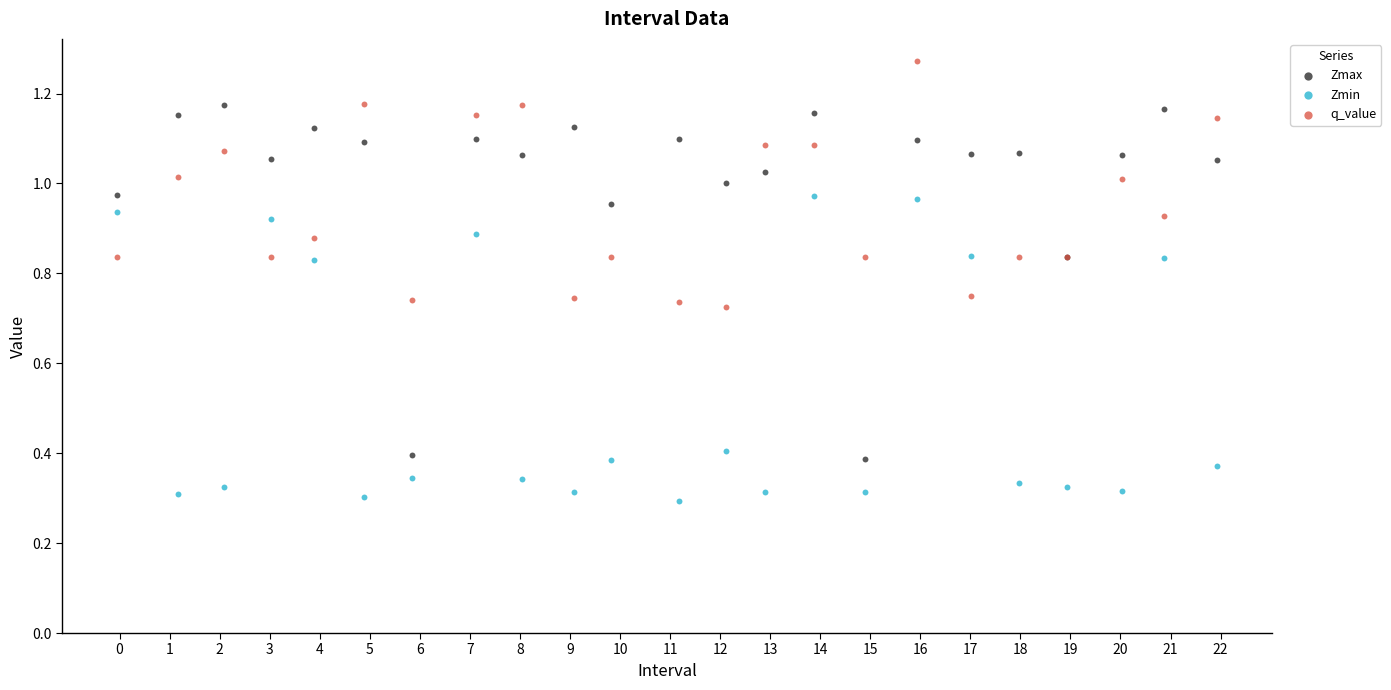

Which series contains the highest Y value?

q_value